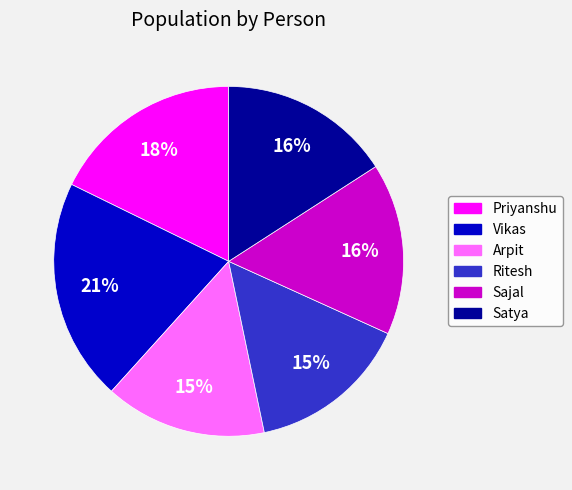

To the nearest percent, what percentage of the pie is Satya?

16%